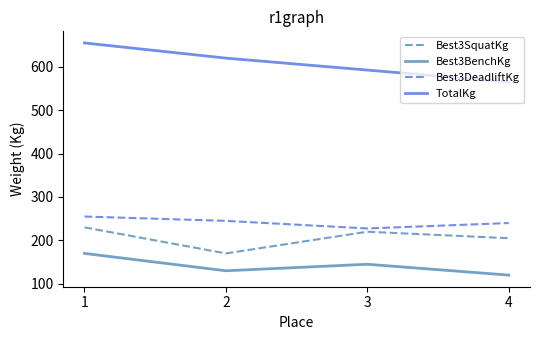

How many Best3DeadliftKg values are between 240 and 255?

3